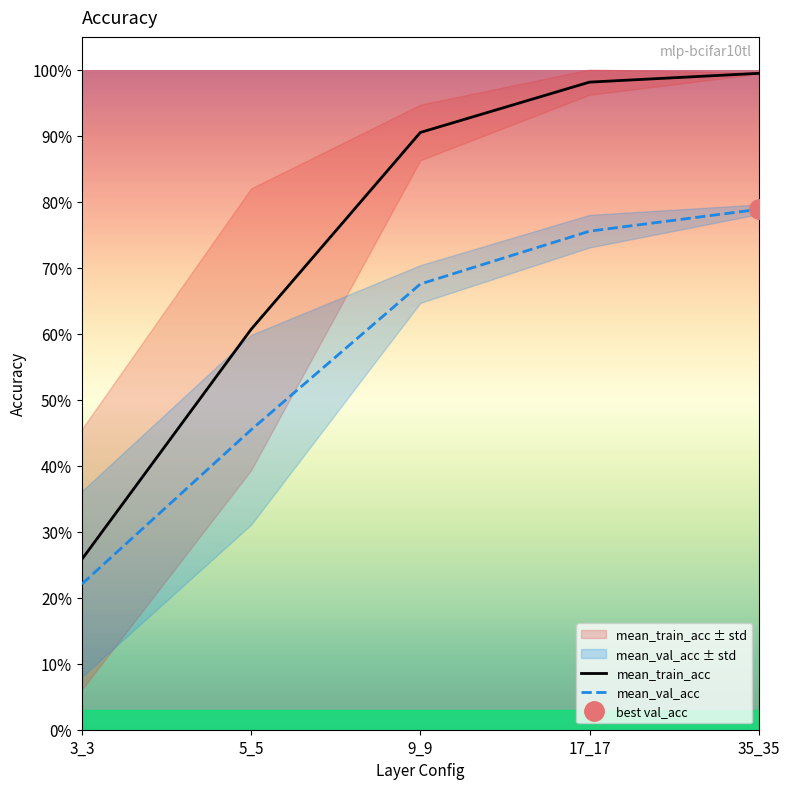

Between 17_17 and 35_35, which series saw the biggest shift?

mean_val_acc